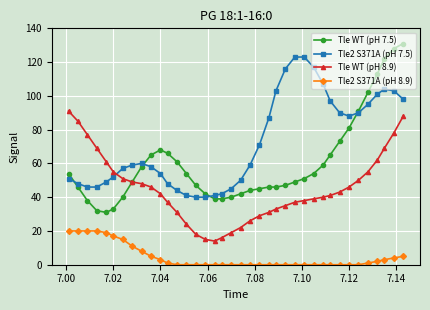

True or false: Tle2 S371A (pH 8.9) and Tle WT (pH 7.5) intersect in this chart.

False